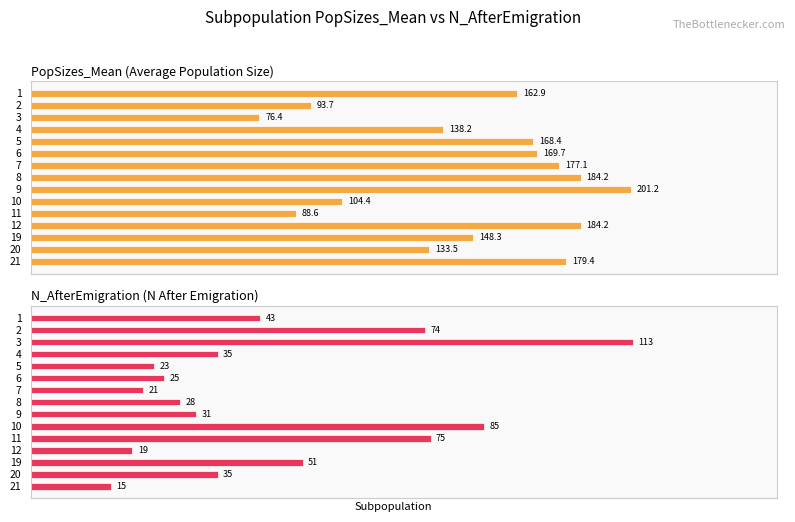

What is the value of the N_AfterEmigration bar at the 10th from the left?

85.0